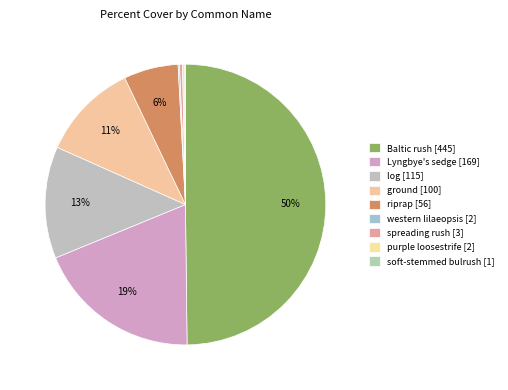

Does western lilaeopsis account for over 50% of the chart?

No